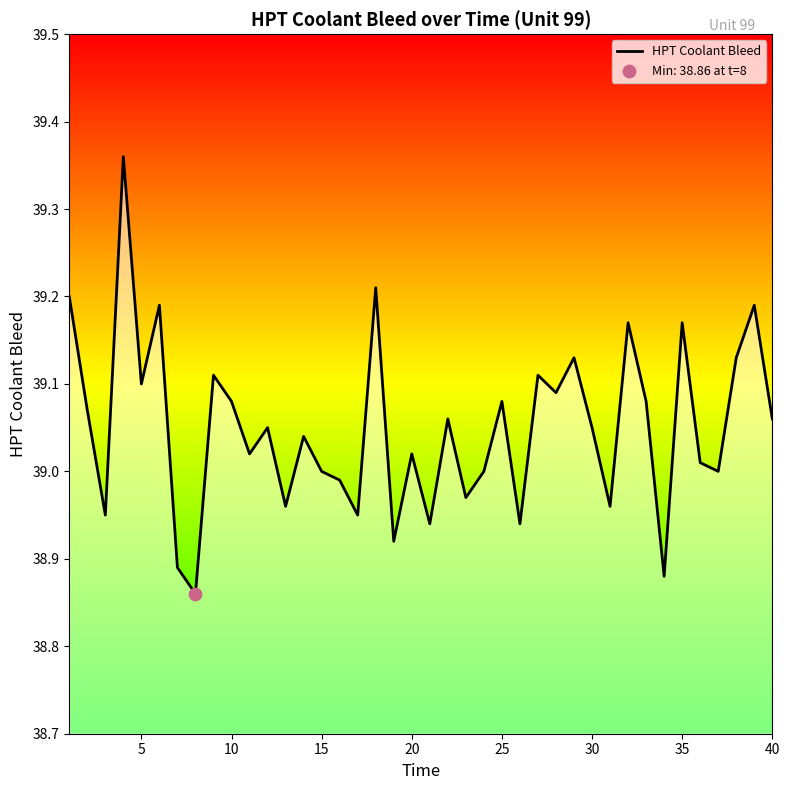

What is the difference between the maximum and minimum values?

0.5